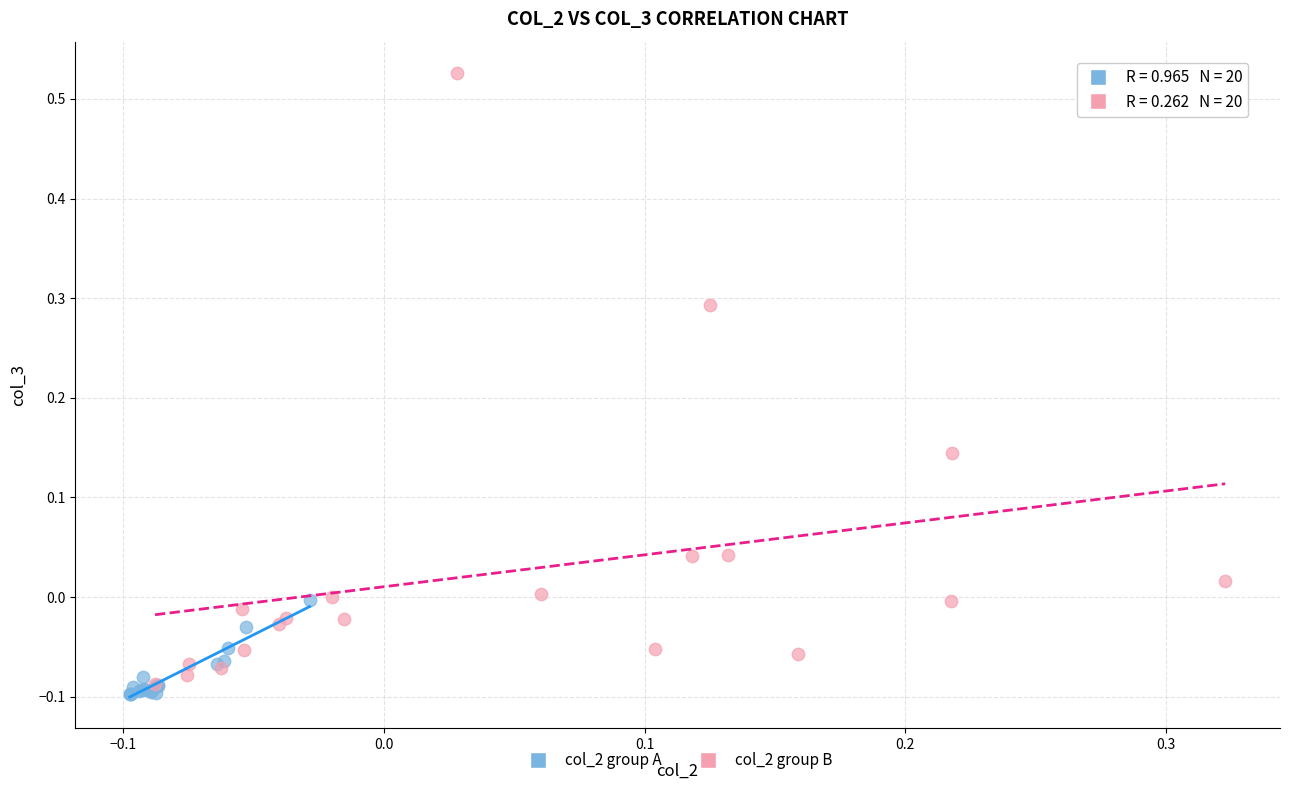

What are all the series names shown in the legend?

col_2 group A, col_2 group B